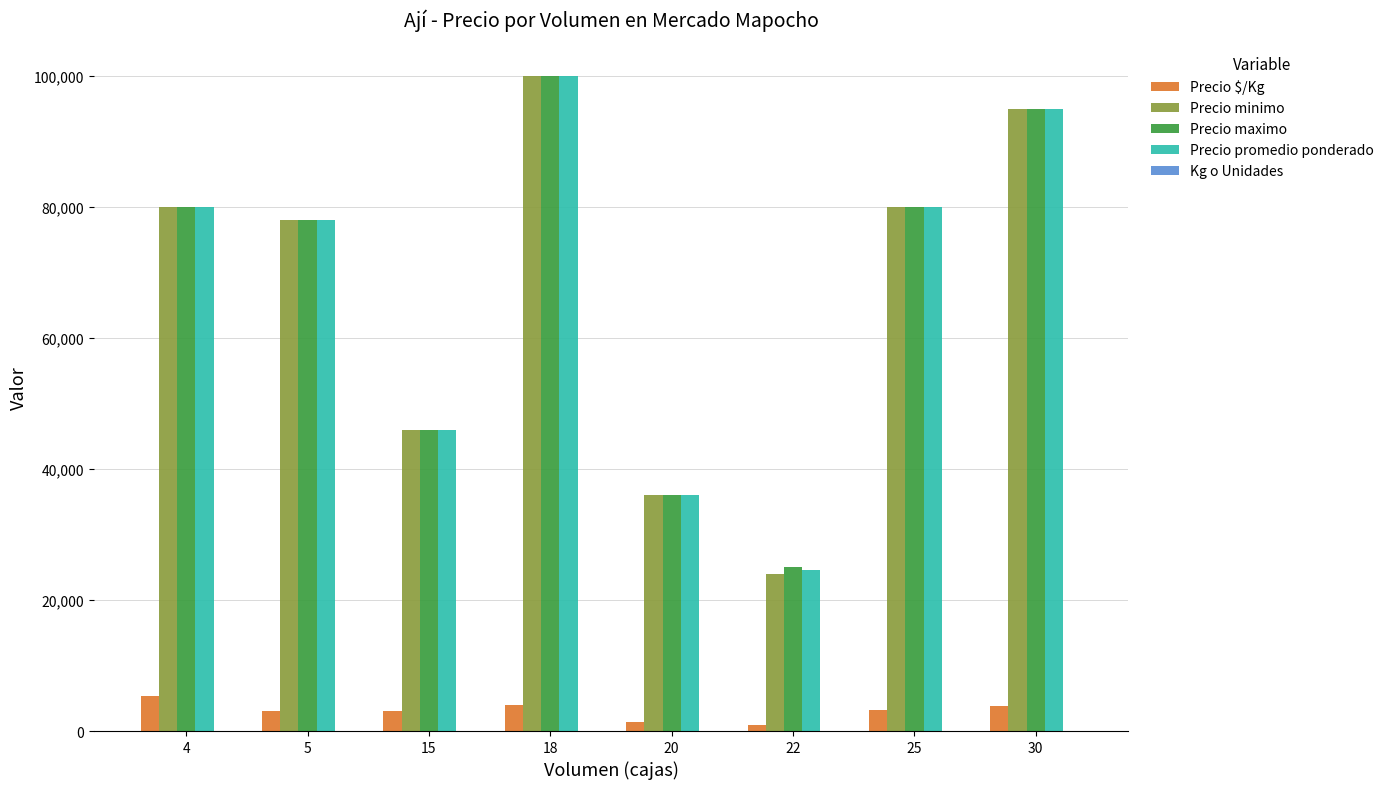

What is the maximum value shown in the chart?

100000